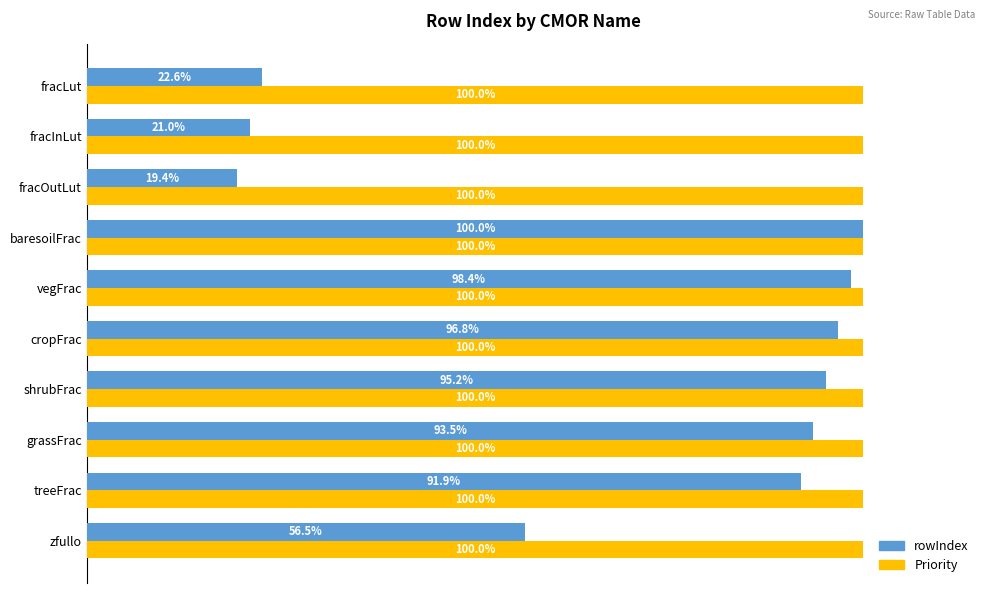

Which series has the largest total across all categories?

Priority